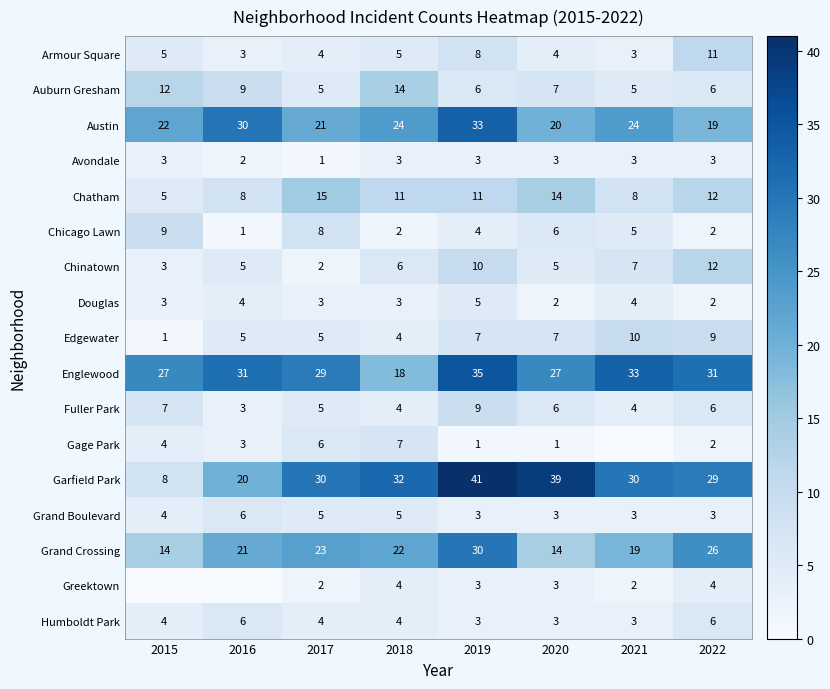

The Gage Park series shows 4 at 2015. True or false?

True